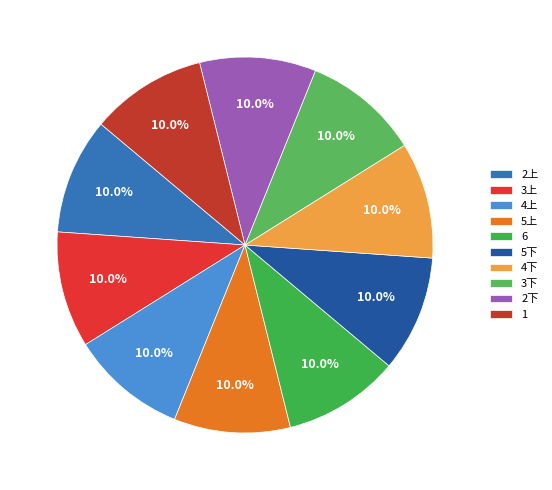

Does 4上 represent more than half of the total?

No